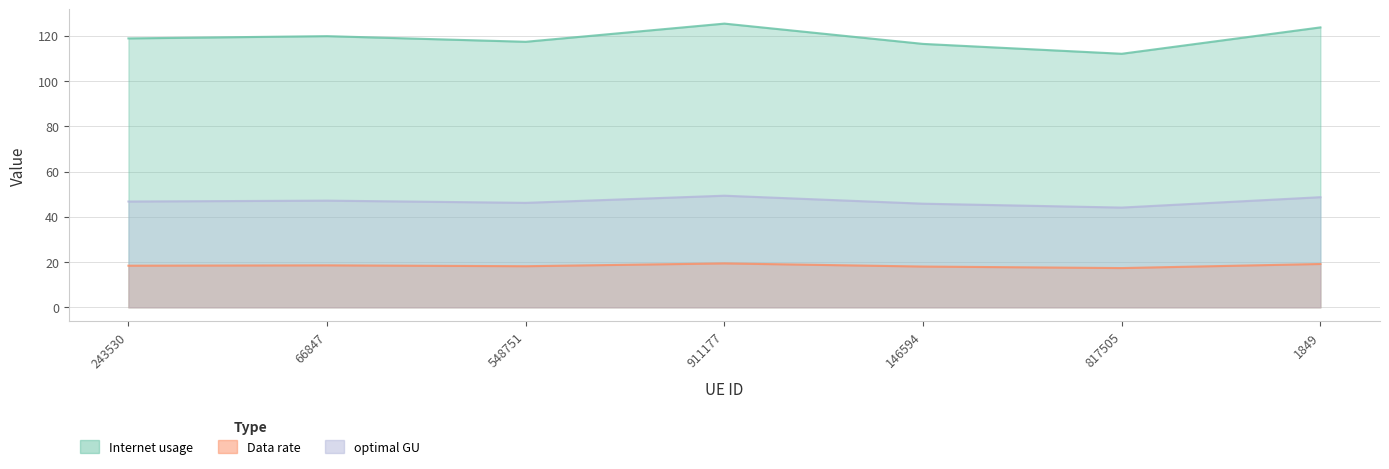

List the labels in order of optimal GU value, smallest first.

817505, 146594, 548751, 243530, 66847, 1849, 911177